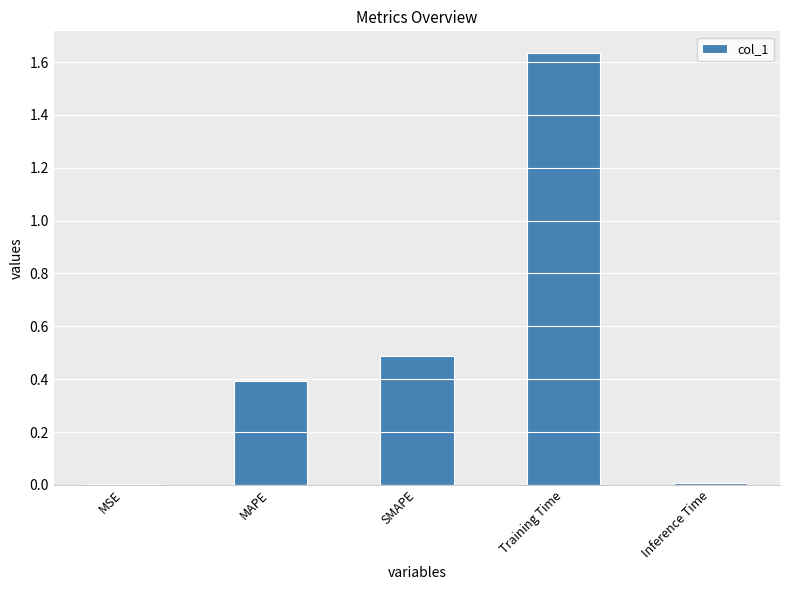

Which label corresponds to the largest value in the chart?

Training Time